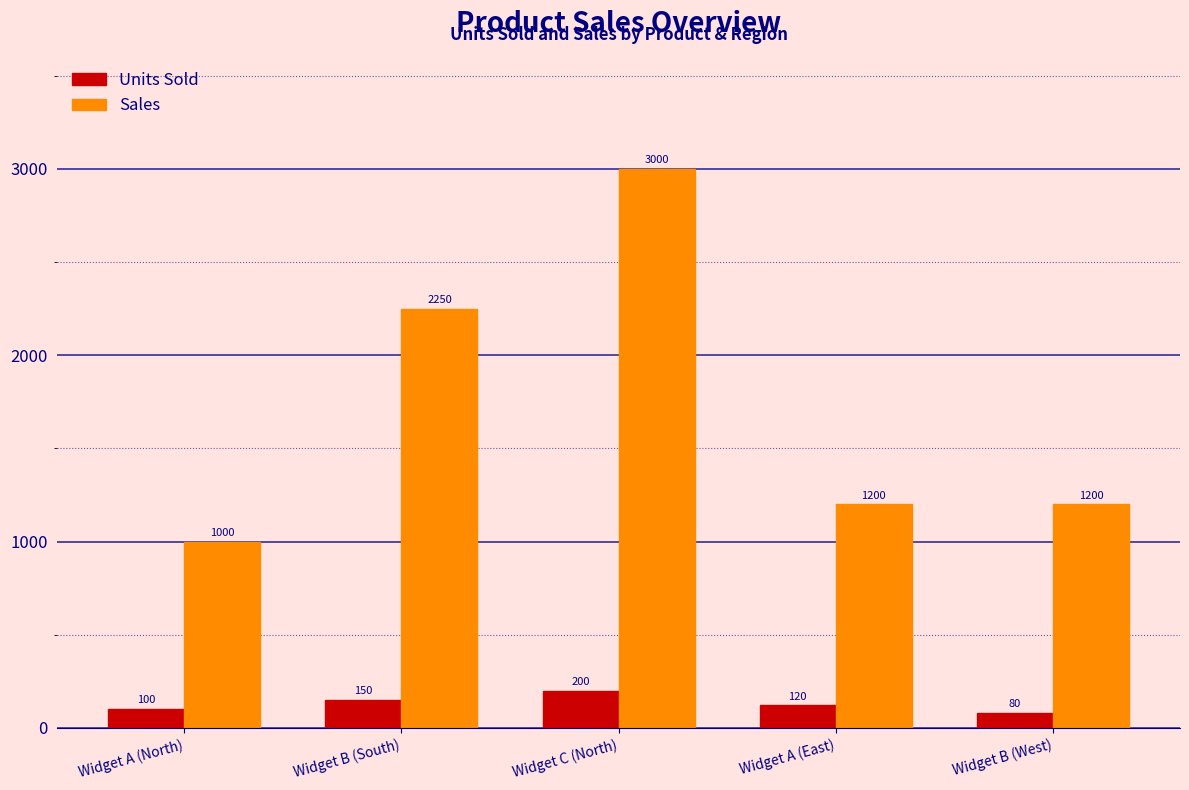

What is the label of the 5th bar from the right?

Widget A (North)